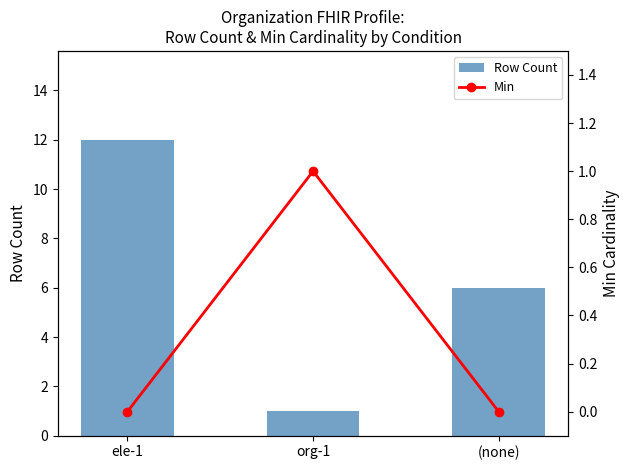

What value does the Row Count series have at org-1?

1